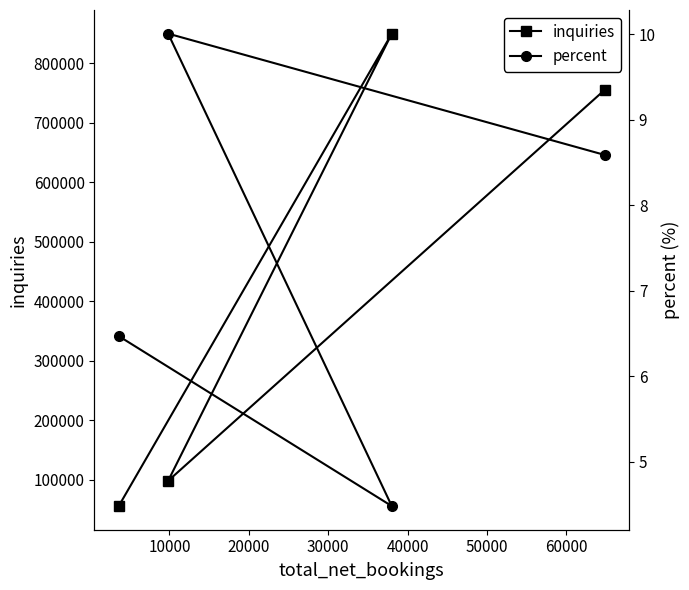

What is the value of the inquiries point at the 2nd from the left?

98276